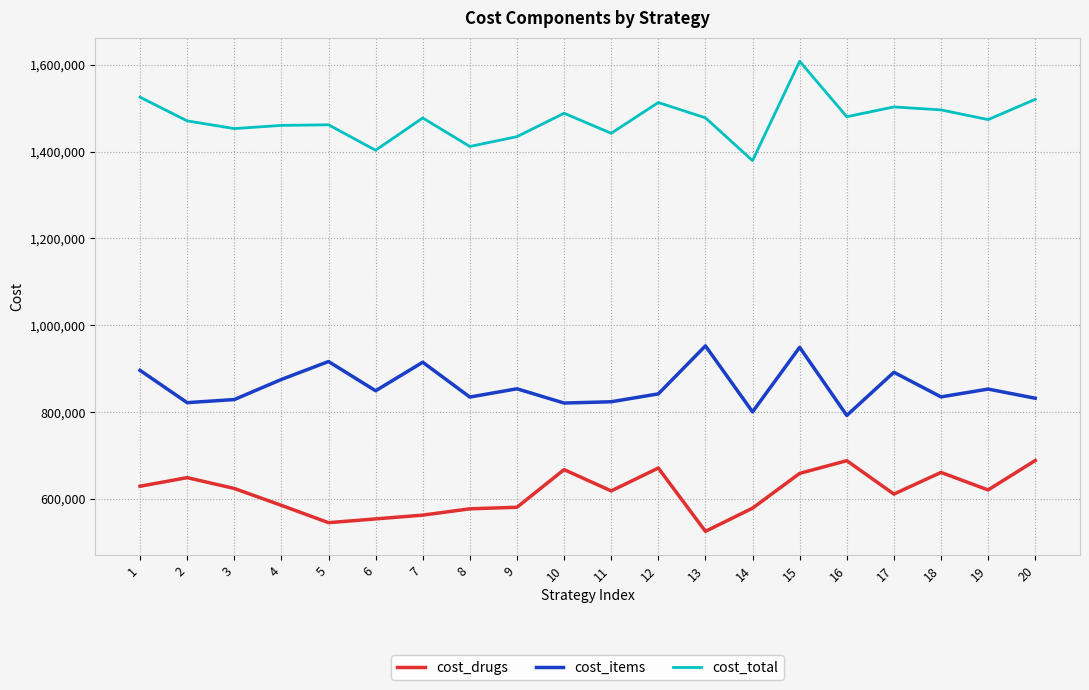

What is the total value across all series at 1?

3050655.7